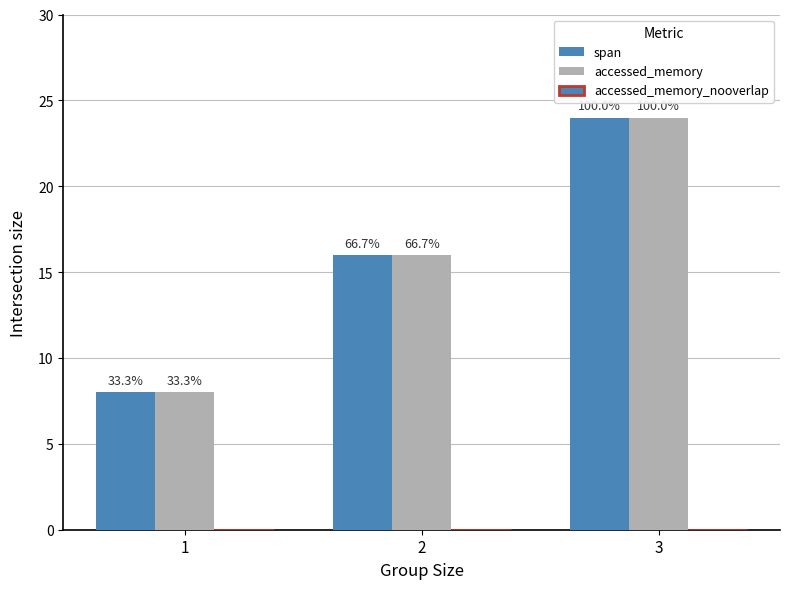

What is the average value of the span series?

16